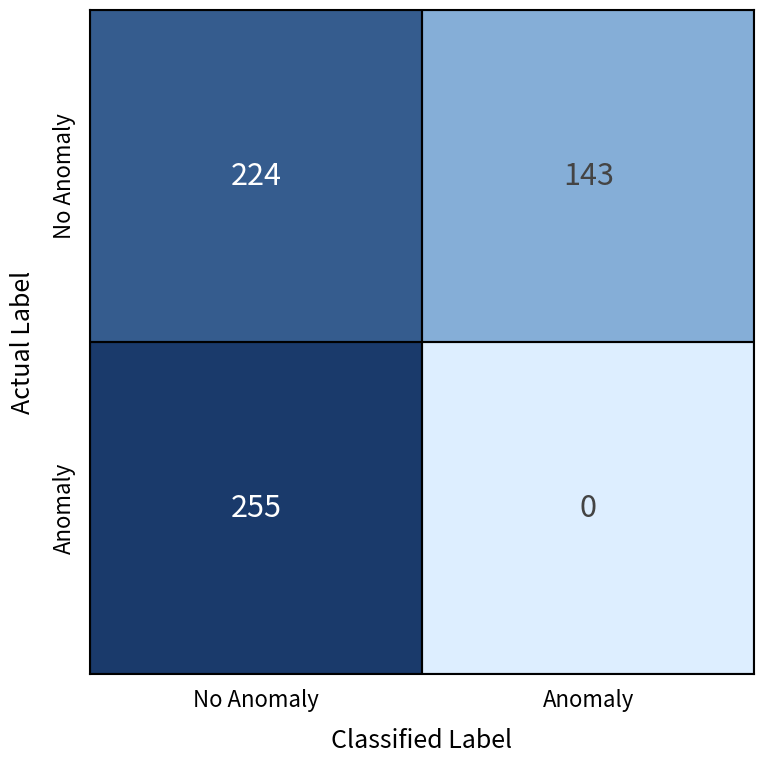

What is the sum of all Anomaly values?

255